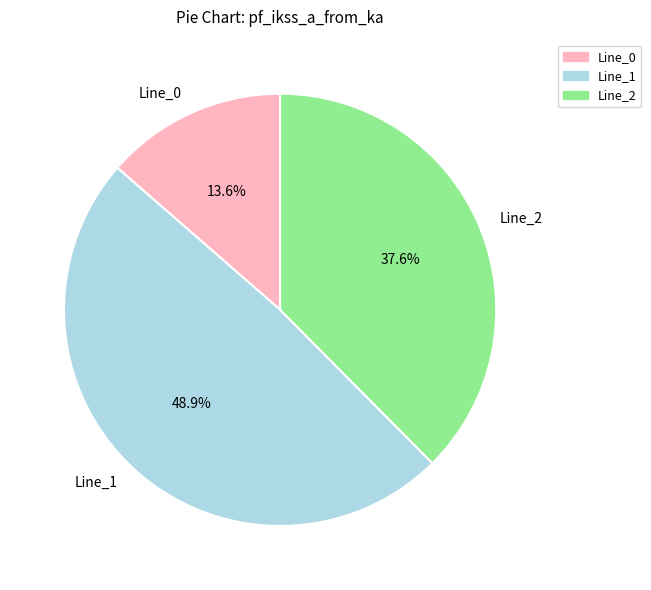

To the nearest percent, what is the difference between the Line_1 and Line_0 slice percentages?

35%